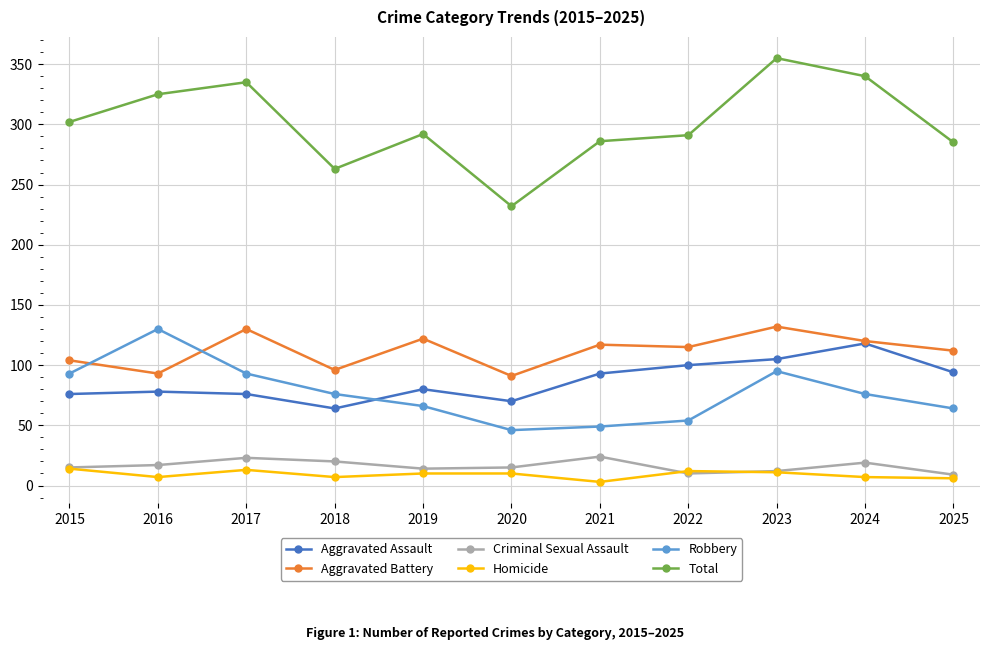

True or false: Aggravated Battery has more than 0 interior local peaks.

True